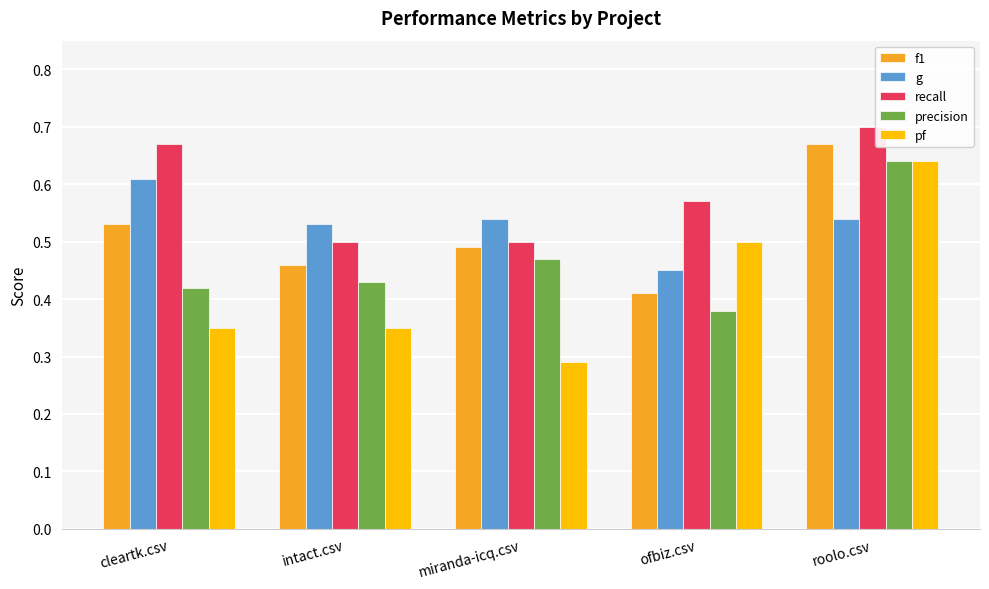

Which series has the largest total across all categories?

recall